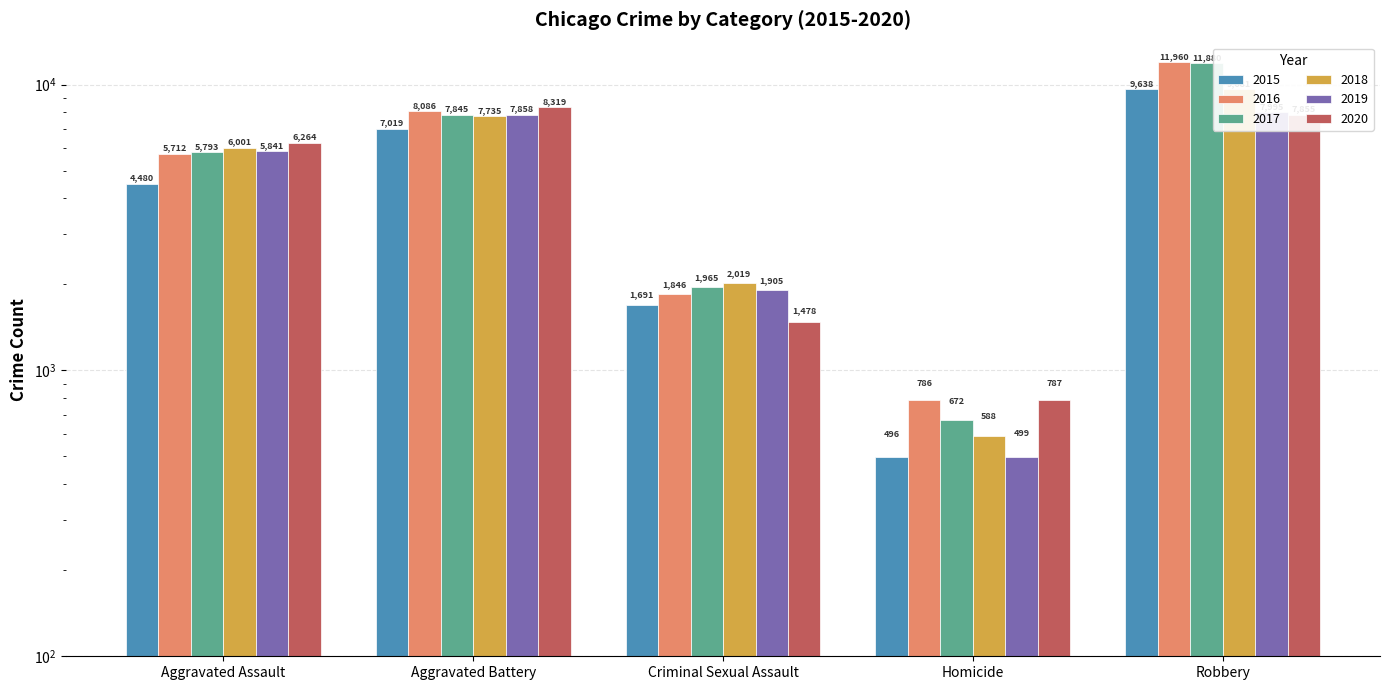

What is the difference between the 2018 values at Robbery and Homicide?

9093